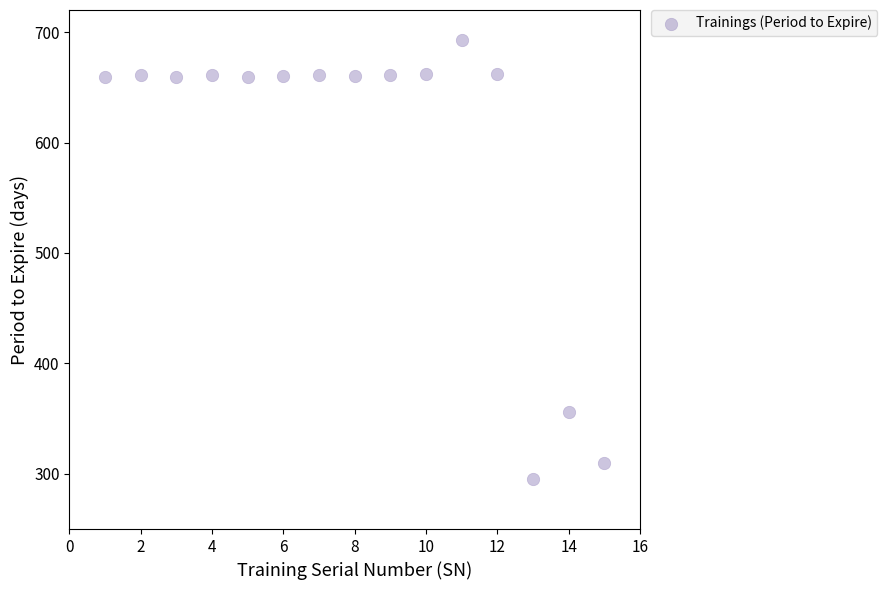

What Y value in the scatter plot is closest to 494?

356